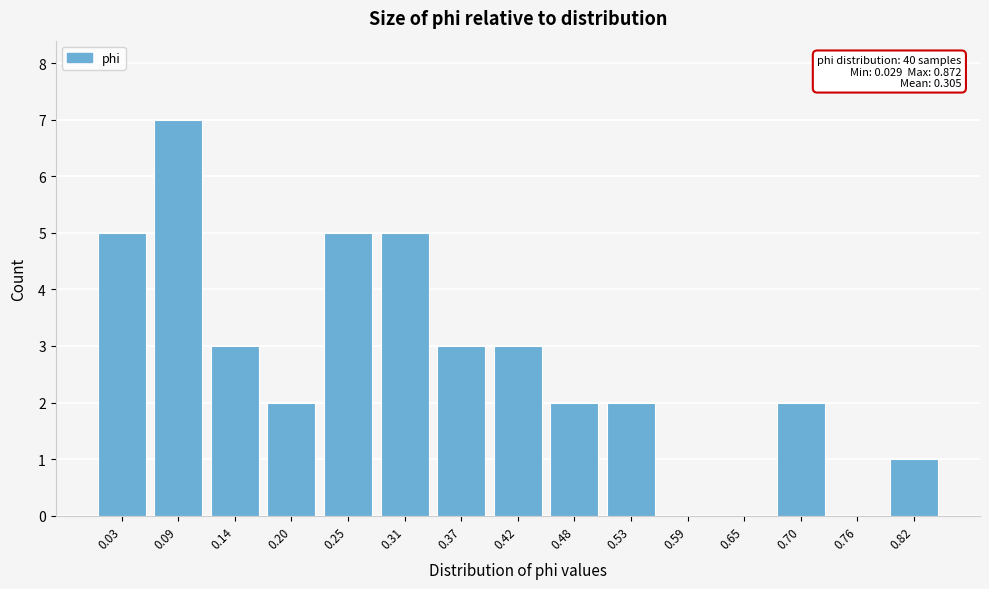

Reading right to left, transcribe all the data shown in this chart.

0.82=1	0.76=0	0.70=2	0.65=0	0.59=0	0.53=2	0.48=2	0.42=3	0.37=3	0.31=5	0.25=5	0.20=2	0.14=3	0.09=7	0.03=5